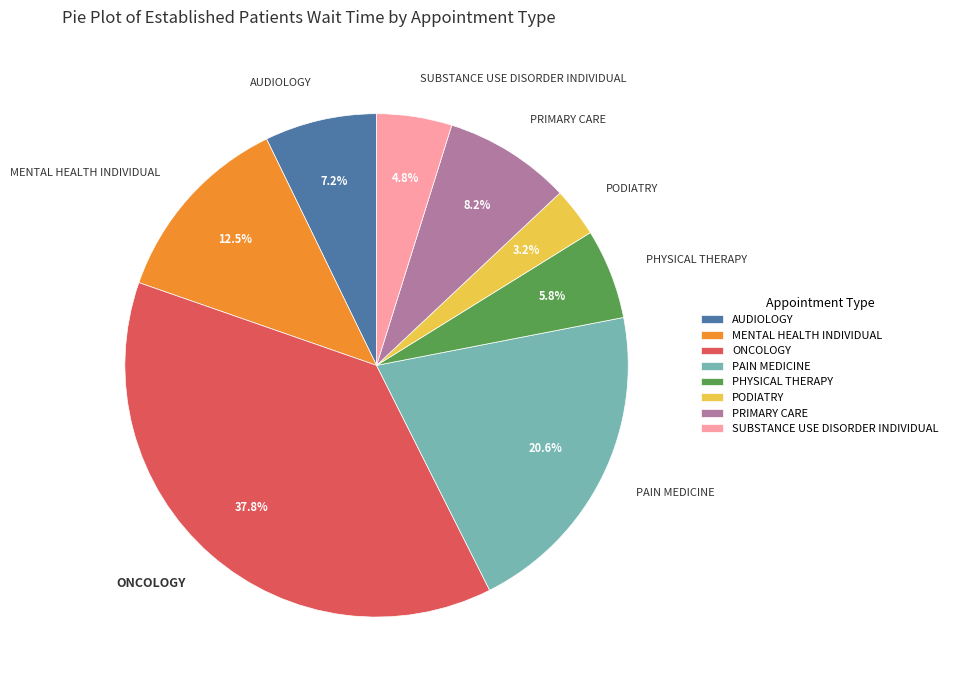

Approximately how many times larger is the value at PHYSICAL THERAPY compared to SUBSTANCE USE DISORDER INDIVIDUAL?

1.2